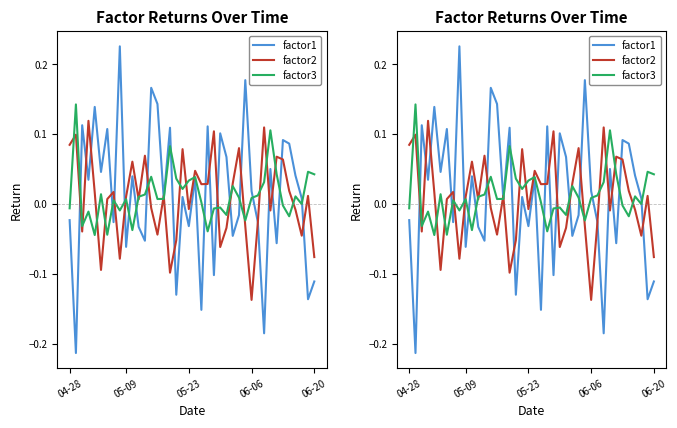

Which series has the largest total across all categories?

factor1